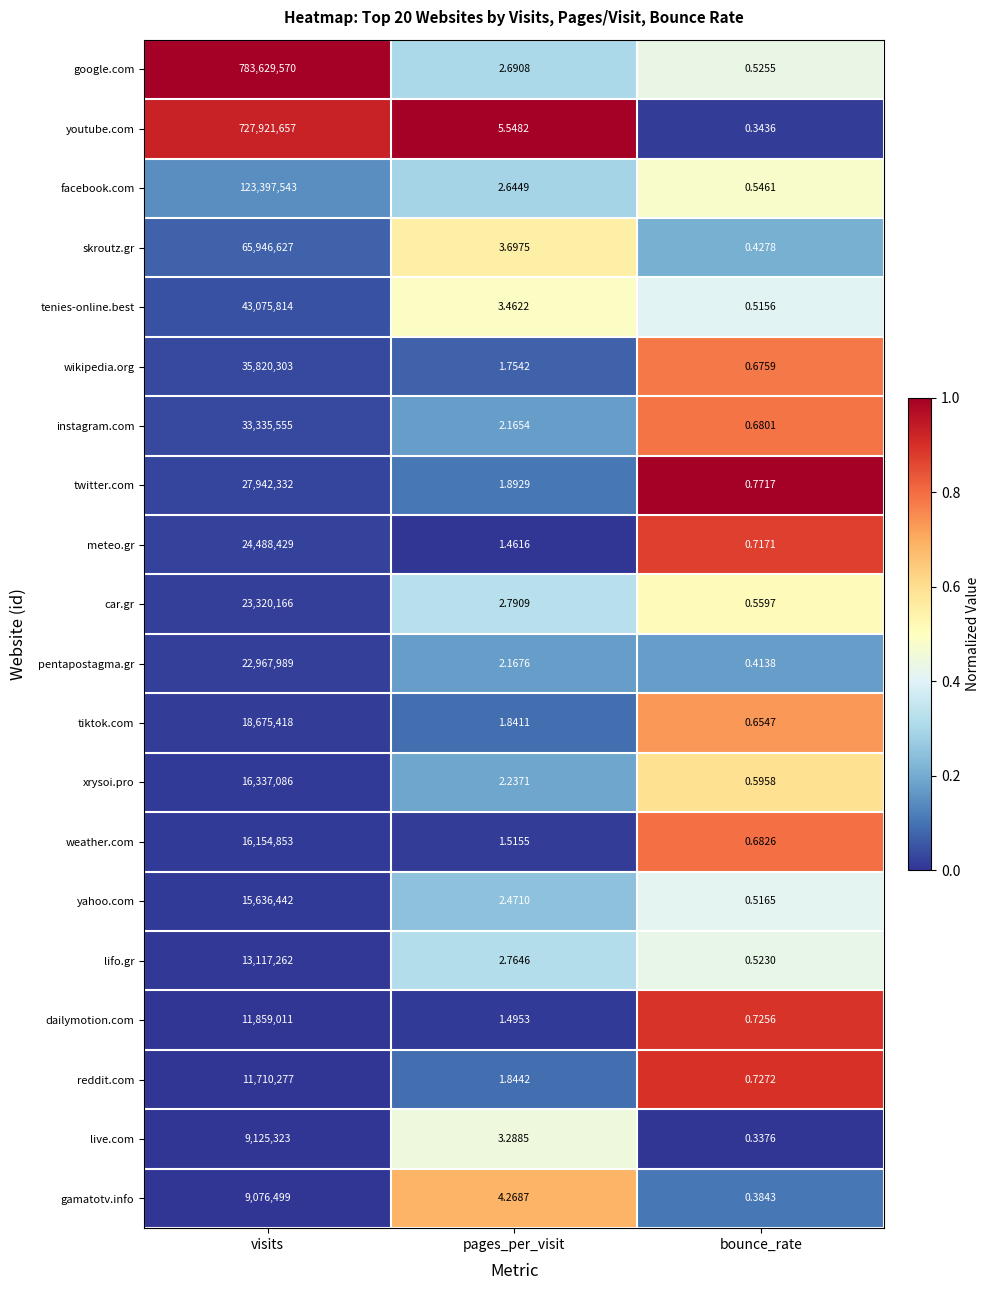

Which series has the largest total across all categories?

google.com